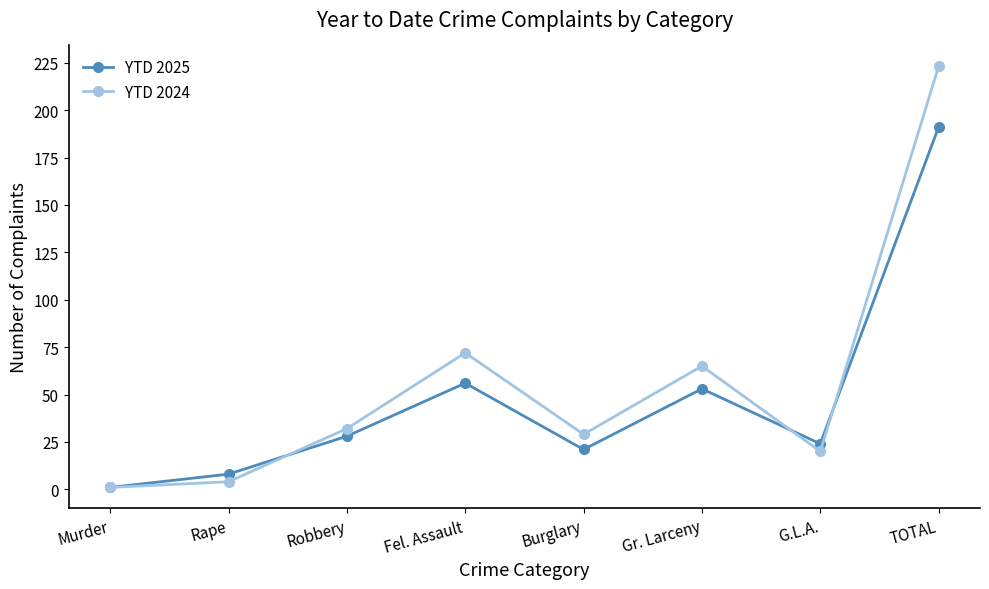

Rank the series by their maximum value, from highest to lowest.

YTD 2024, YTD 2025